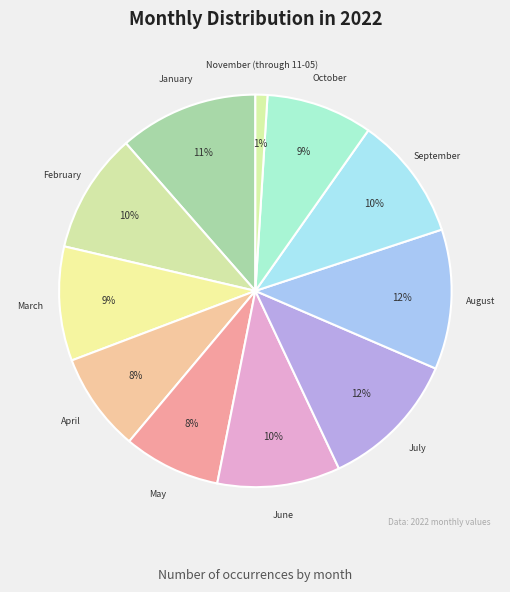

What is the smallest slice in the pie chart?

November (through 11-05)